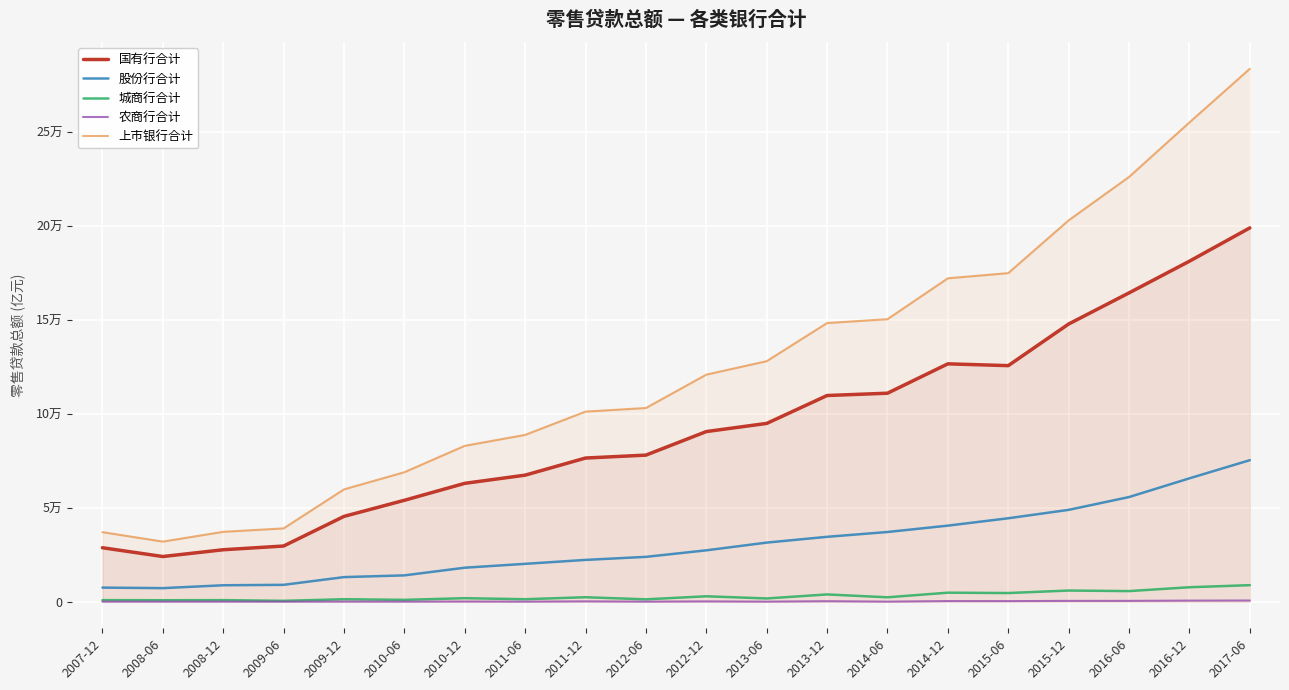

What is the maximum value for 上市银行合计?

283856.8